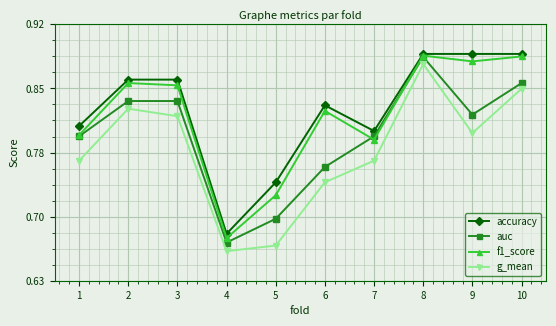

Is this an area chart (filled region under the line)?

No